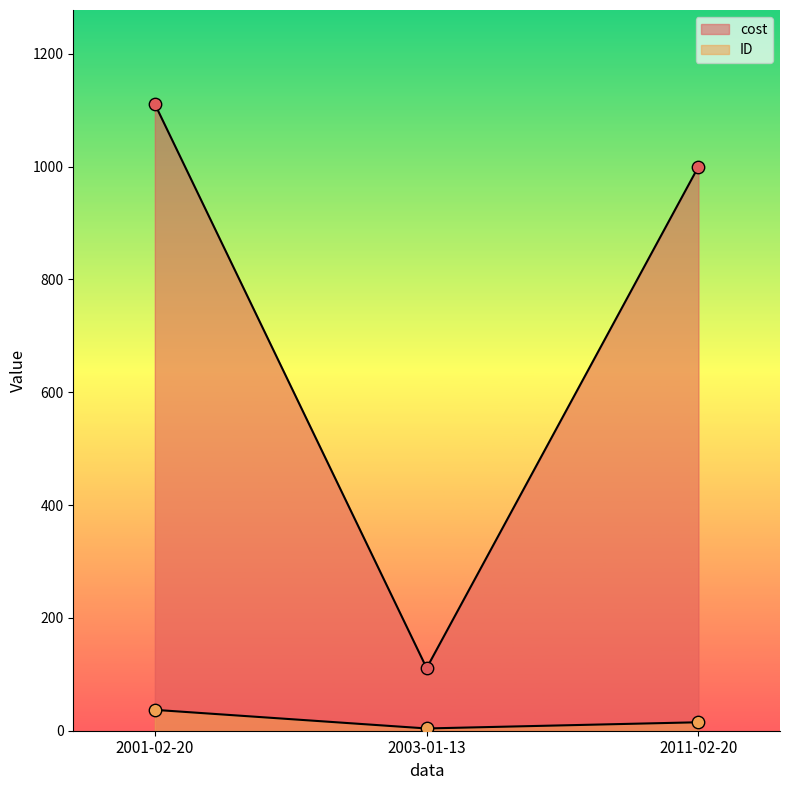

At which category is the sum across all series the highest?

2001-02-20